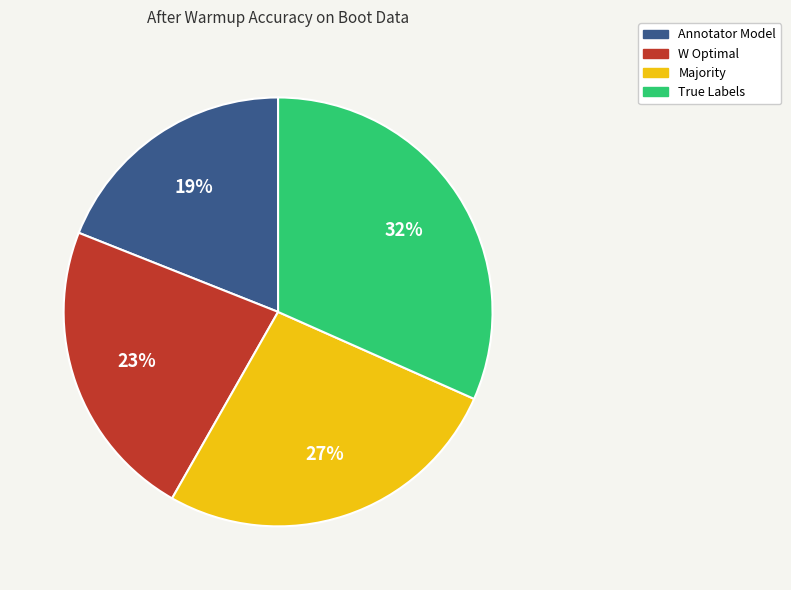

Is it true that Majority is 27% of the pie?

True